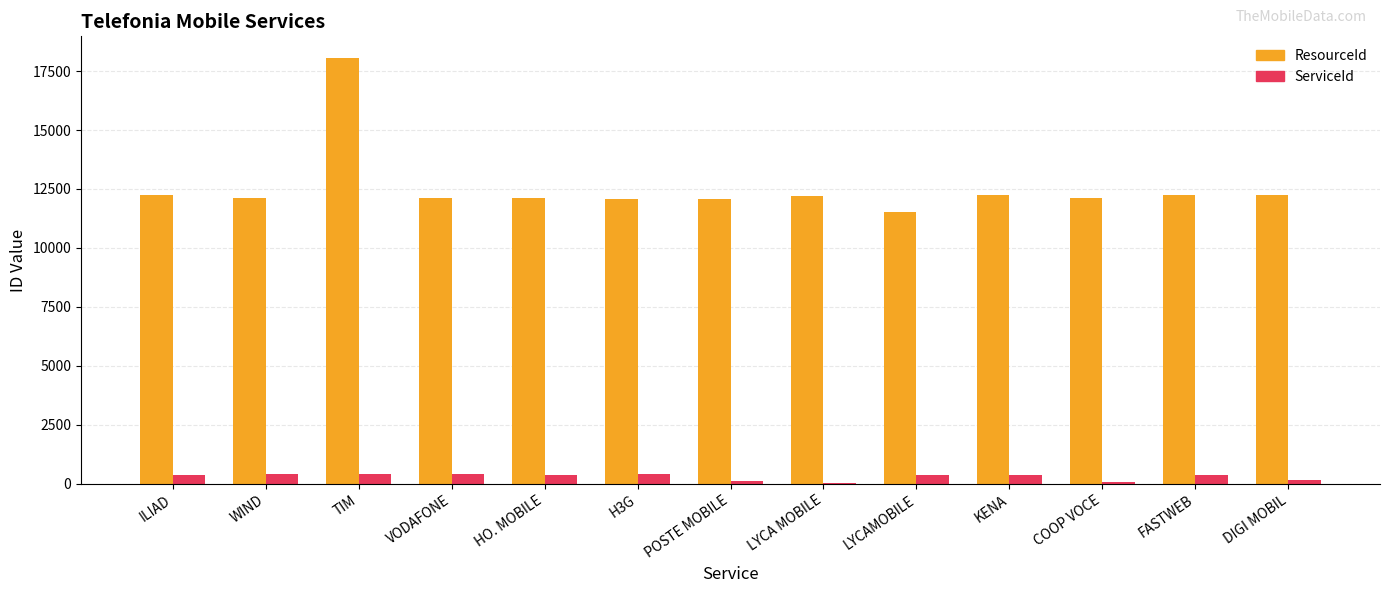

How many data points does each series have?

13